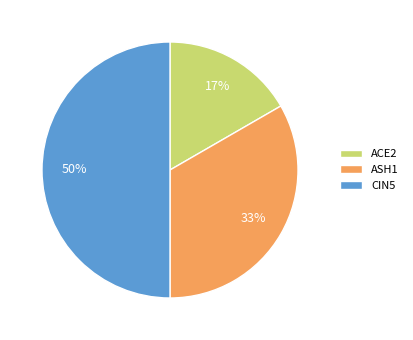

What percentage is the ACE2 slice, to the nearest percent?

17%